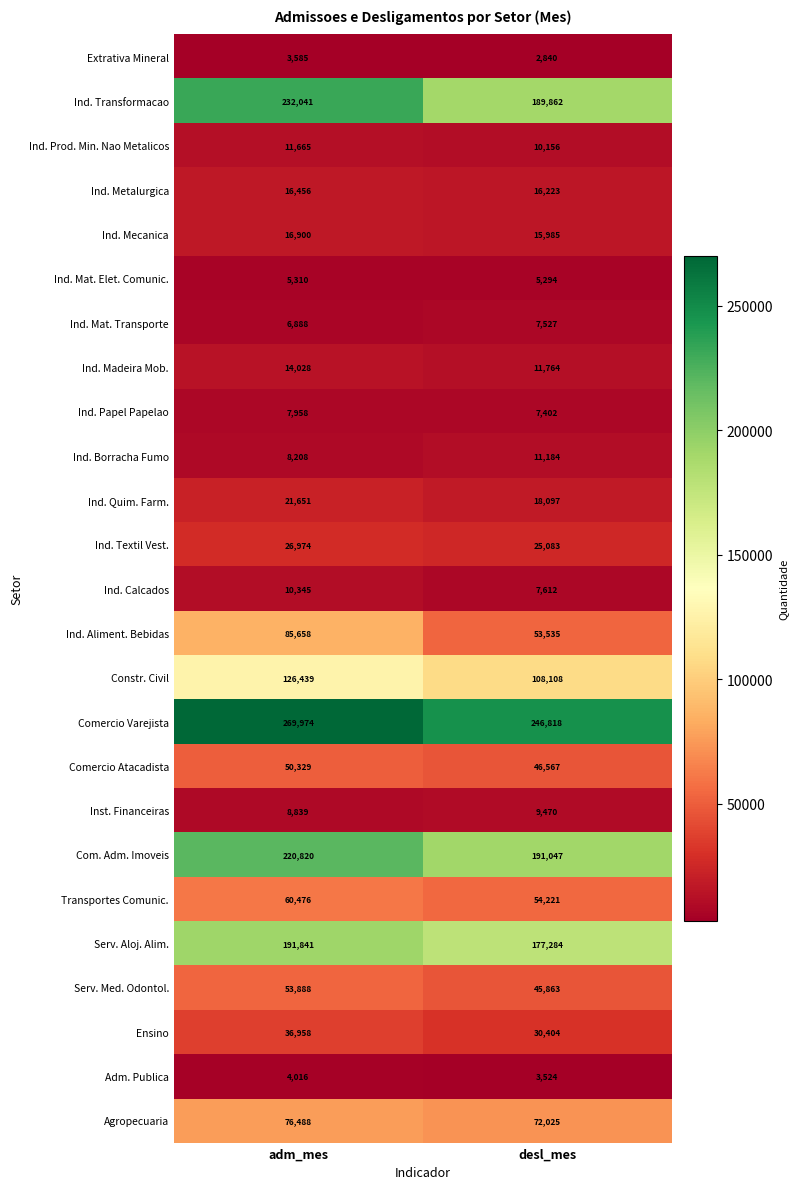

Which category has the lowest value in the Ind. Borracha Fumo series?

adm_mes